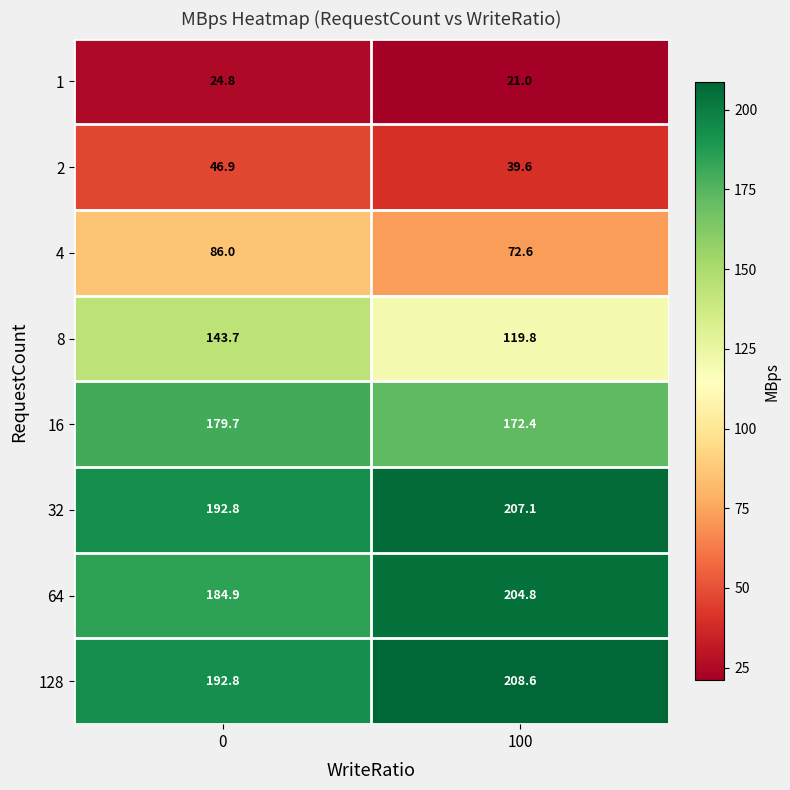

Reading left to right, what are all the values shown in this chart?

1: 24.8	21.0
2: 46.9	39.6
4: 86.0	72.6
8: 143.7	119.8
16: 179.7	172.4
32: 192.8	207.1
64: 184.9	204.8
128: 192.8	208.6